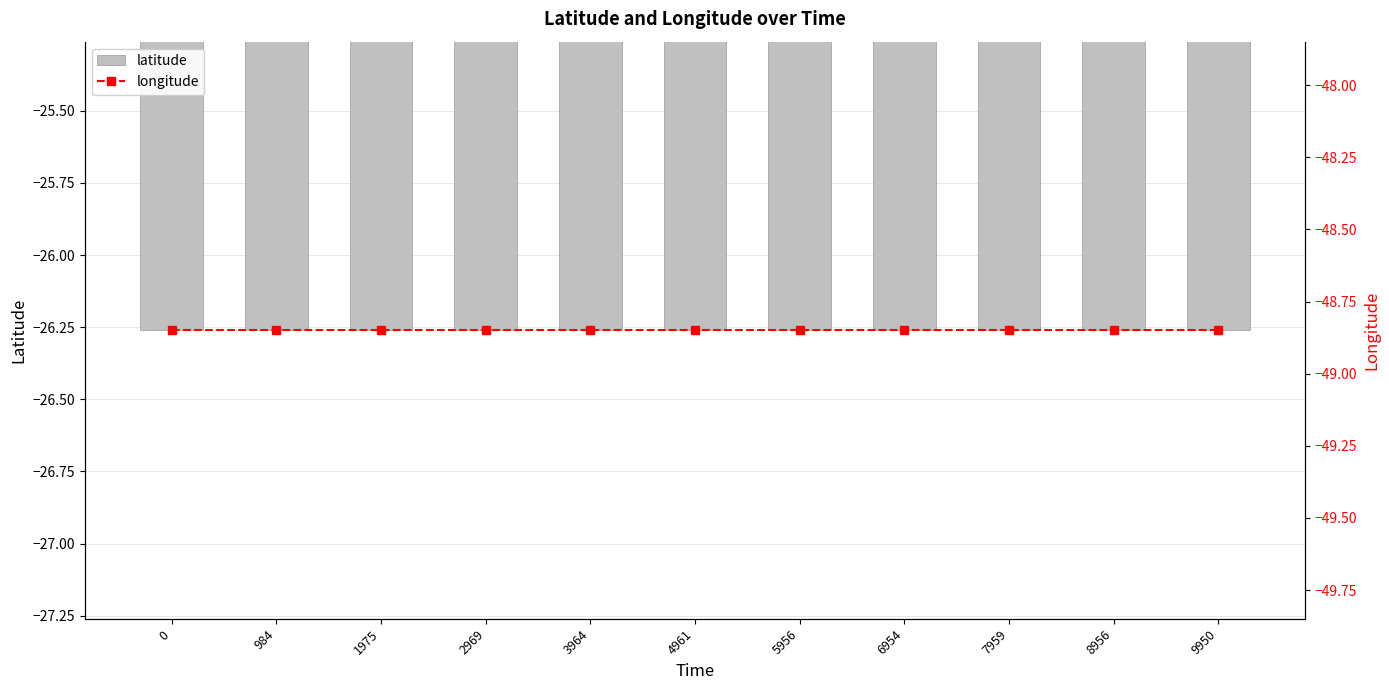

What is the value of the latitude bar at the 5th from the left?

-26.3